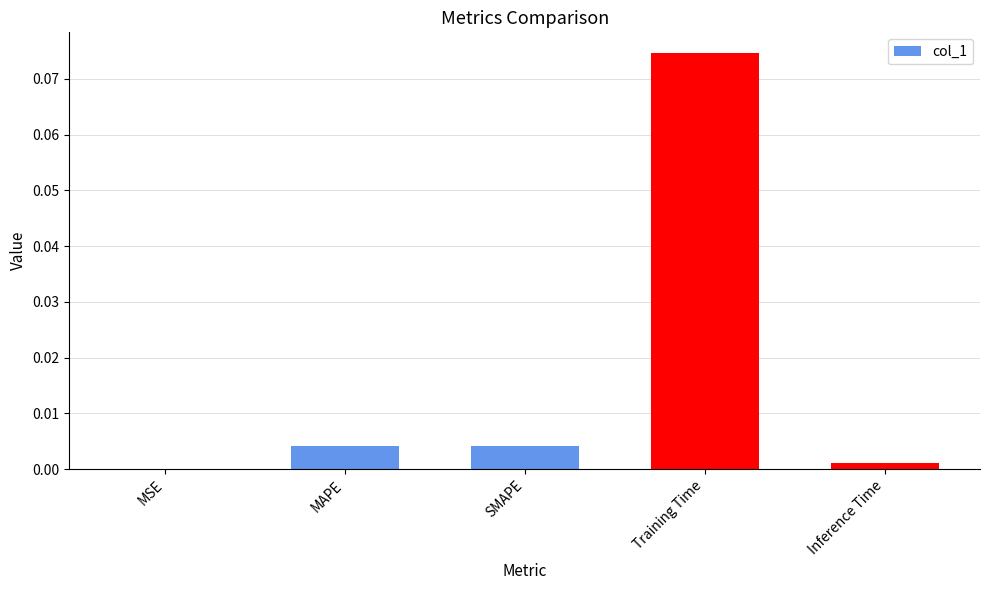

Which label corresponds to the largest value in the chart?

Training Time